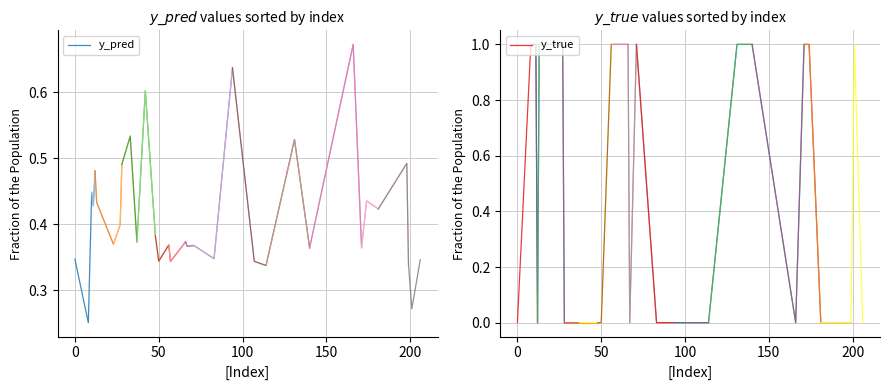

After their last crossing, which series has the higher values: y_pred or y_true?

y_pred